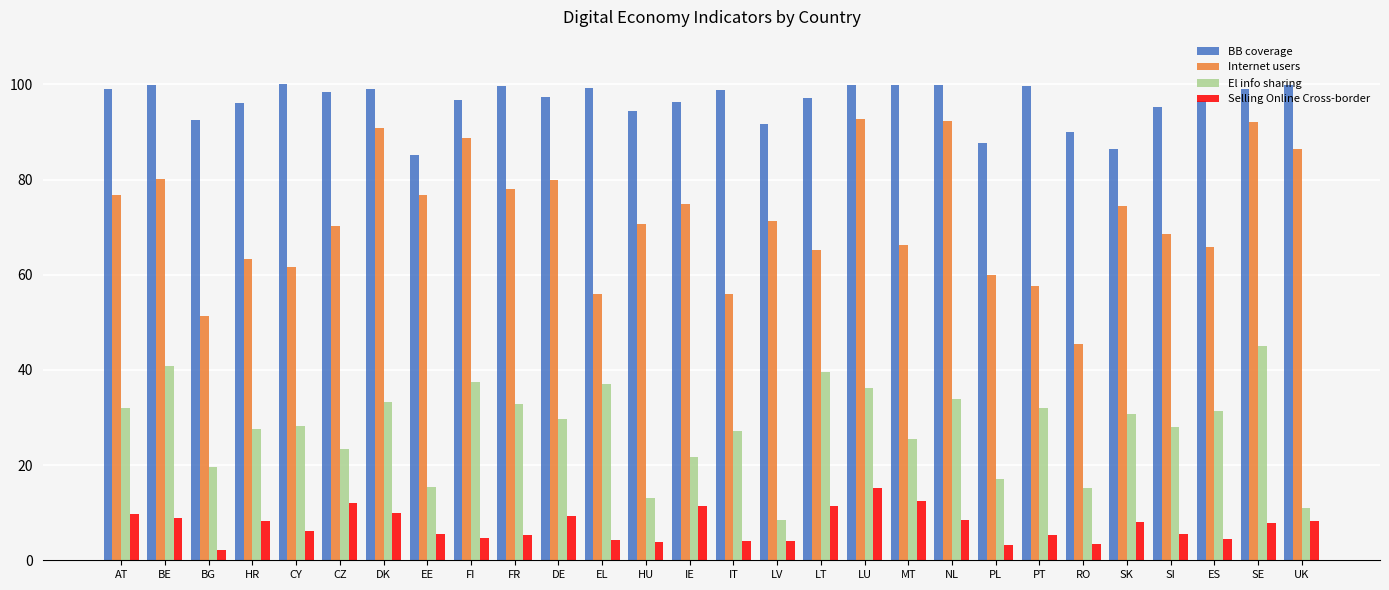

What is the highest value of the BB coverage series?

100.0